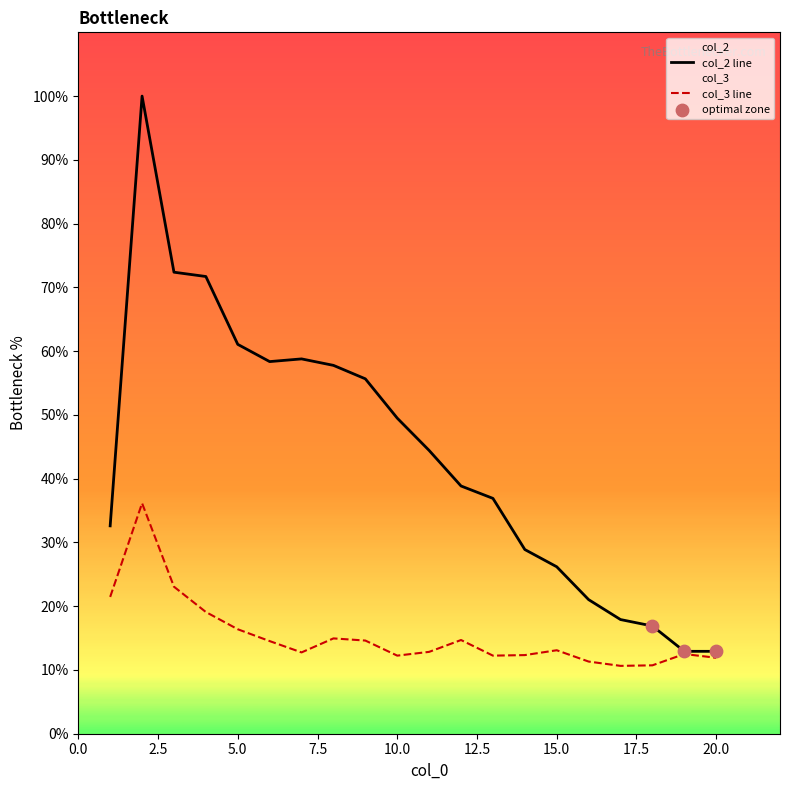

At which category is the sum across all series the highest?

2